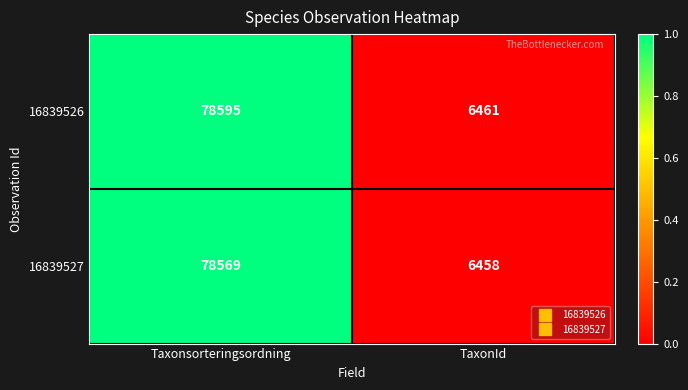

List the series in order of their peak value, lowest first.

16839527, 16839526